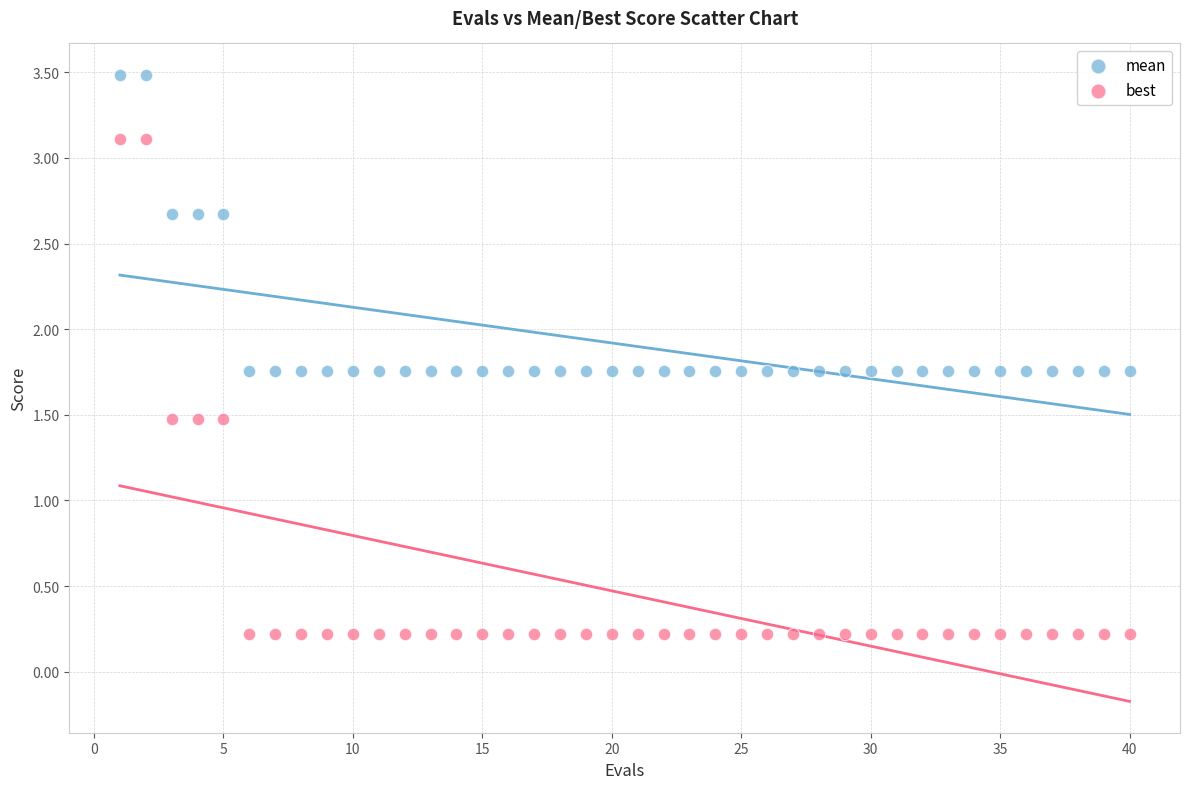

Which series has the widest spread of Y values?

best